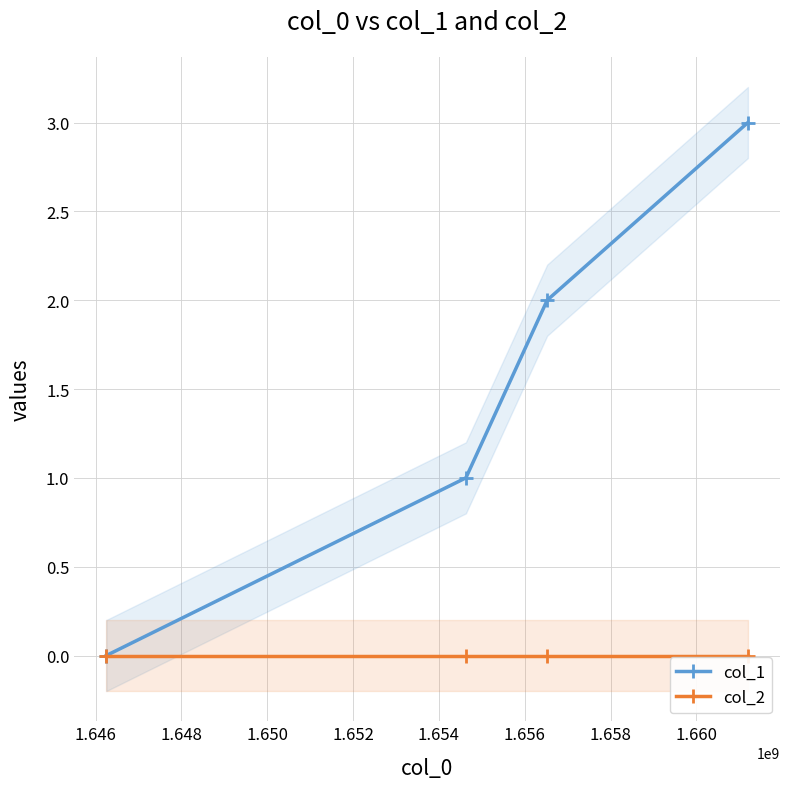

True or false: col_1 has more than 1 interior local peaks.

False